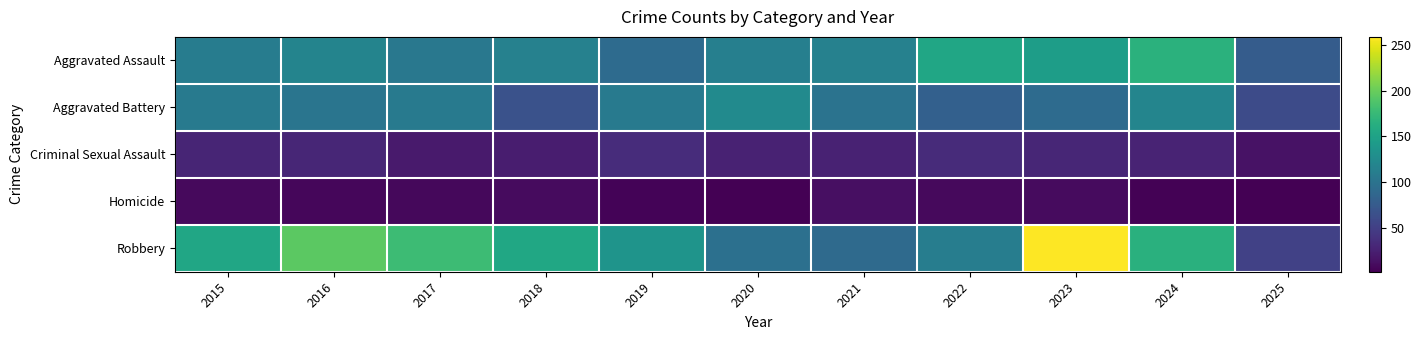

Reading right to left, what are all the values shown in this chart?

Aggravated Assault: 2025=77	2024=166	2023=145	2022=154	2021=115	2020=113	2019=92	2018=115	2017=105	2016=118	2015=110
Aggravated Battery: 2025=61	2024=119	2023=92	2022=81	2021=100	2020=125	2019=108	2018=67	2017=108	2016=102	2015=108
Criminal Sexual Assault: 2025=15	2024=28	2023=30	2022=34	2021=27	2020=27	2019=35	2018=23	2017=21	2016=30	2015=29
Homicide: 2025=2	2024=4	2023=10	2022=9	2021=13	2020=2	2019=5	2018=10	2017=8	2016=7	2015=9
Robbery: 2025=52	2024=165	2023=259	2022=111	2021=91	2020=97	2019=135	2018=155	2017=178	2016=194	2015=154